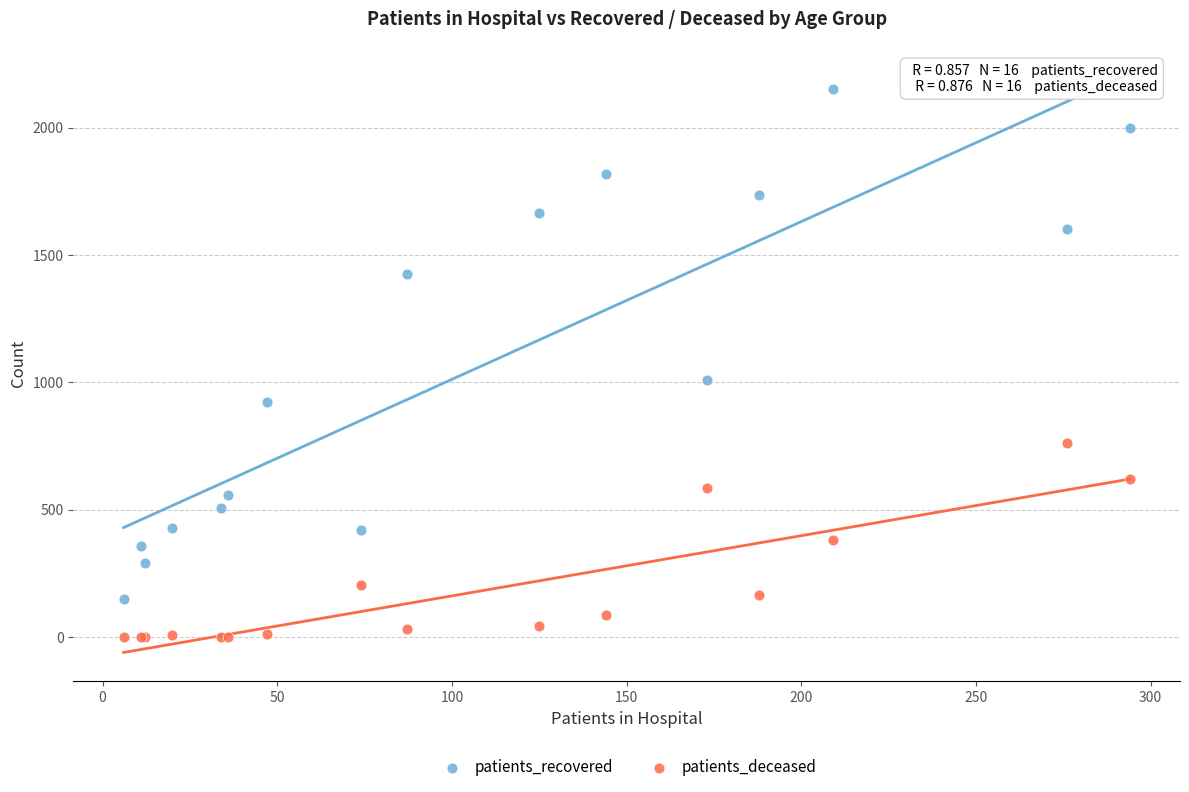

What are all the series names shown in the legend?

patients_recovered, patients_deceased